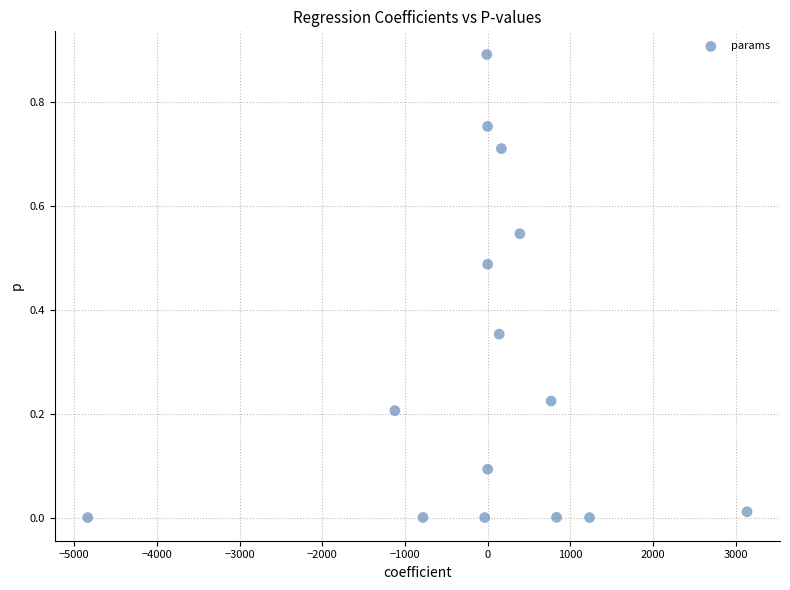

What is the range of Y values (max minus min)?

0.9